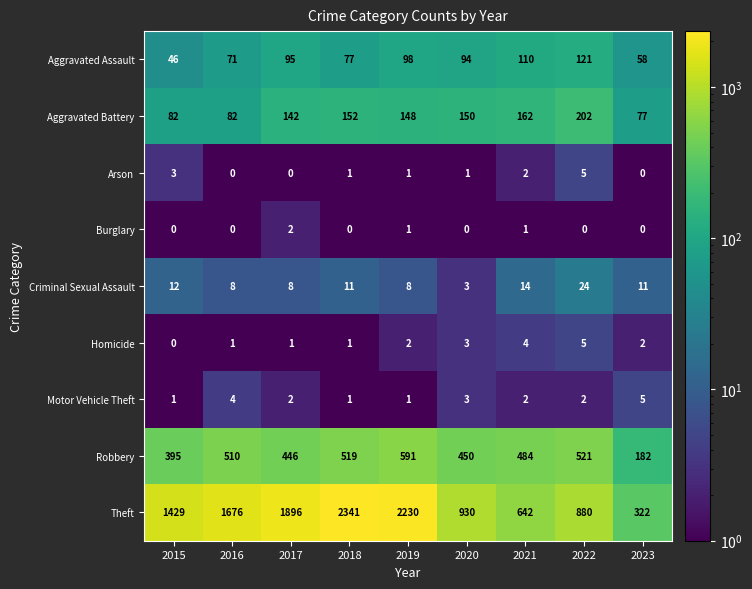

Which series has the largest range (max minus min)?

Theft